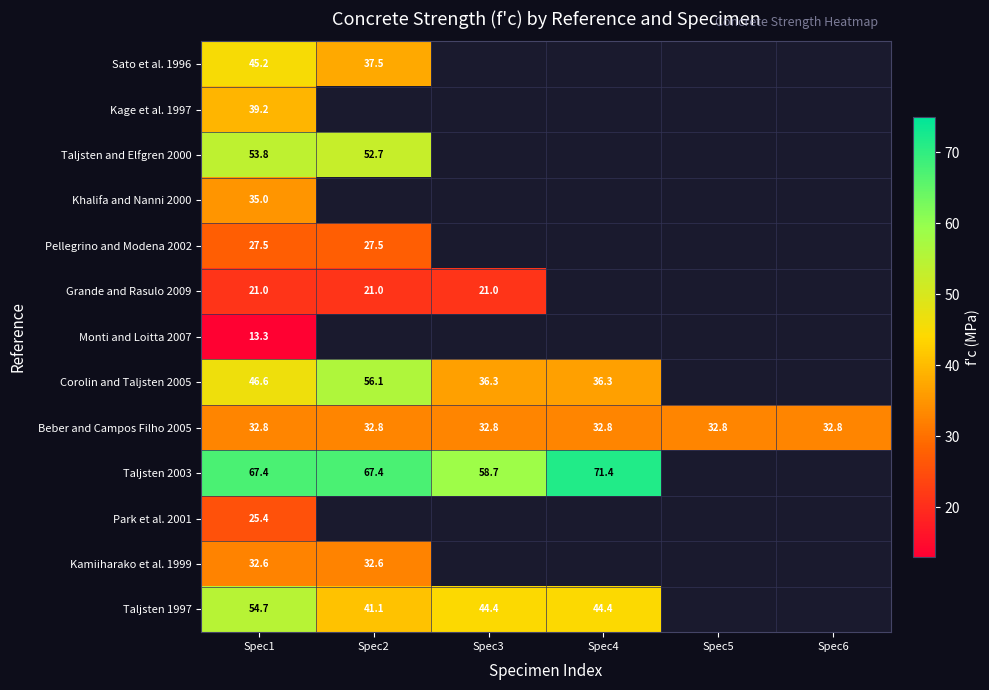

True or false: Grande and Rasulo 2009 has a value of 21.0 at Spec3.

True